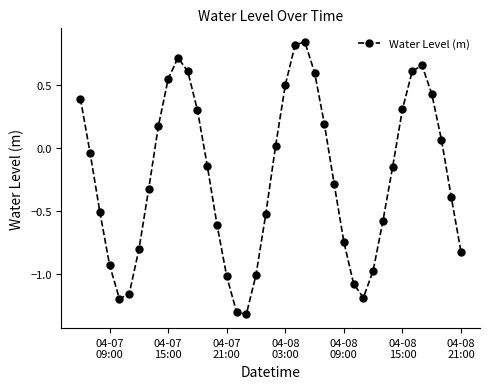

How many data points are above 0?

17